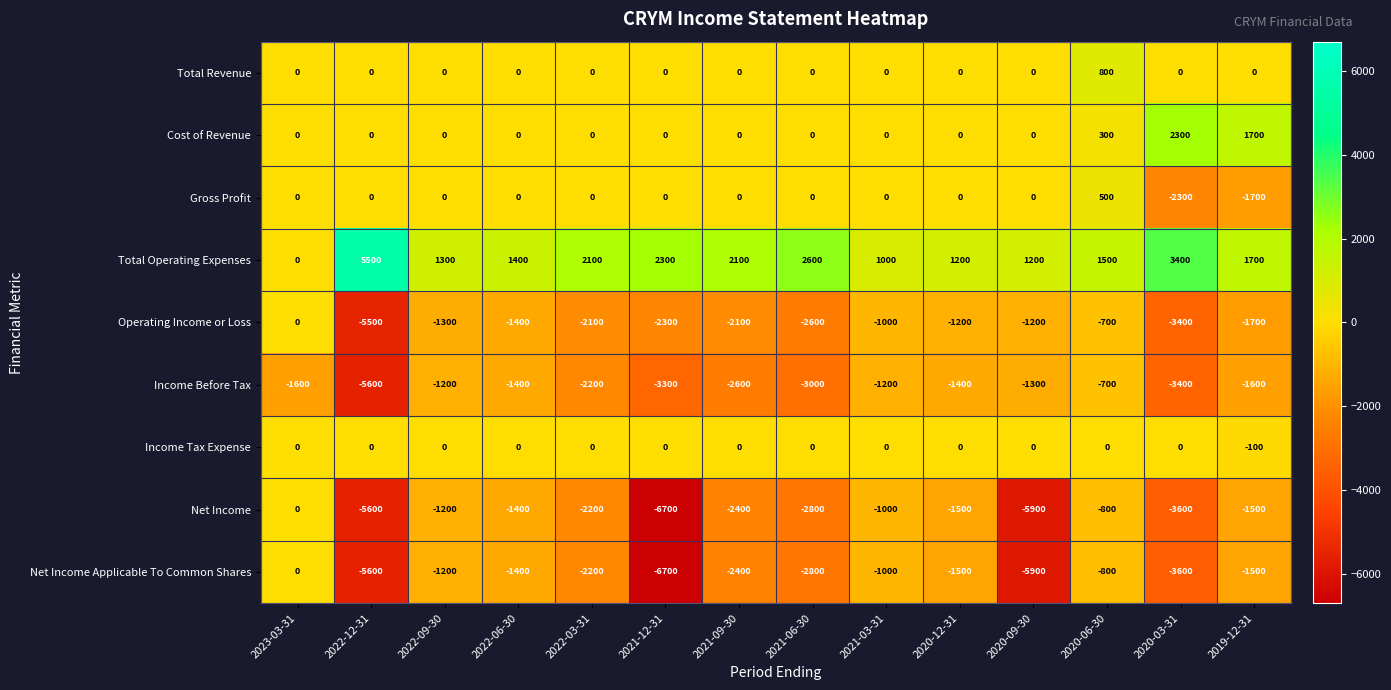

Count the number of categories in the chart.

14